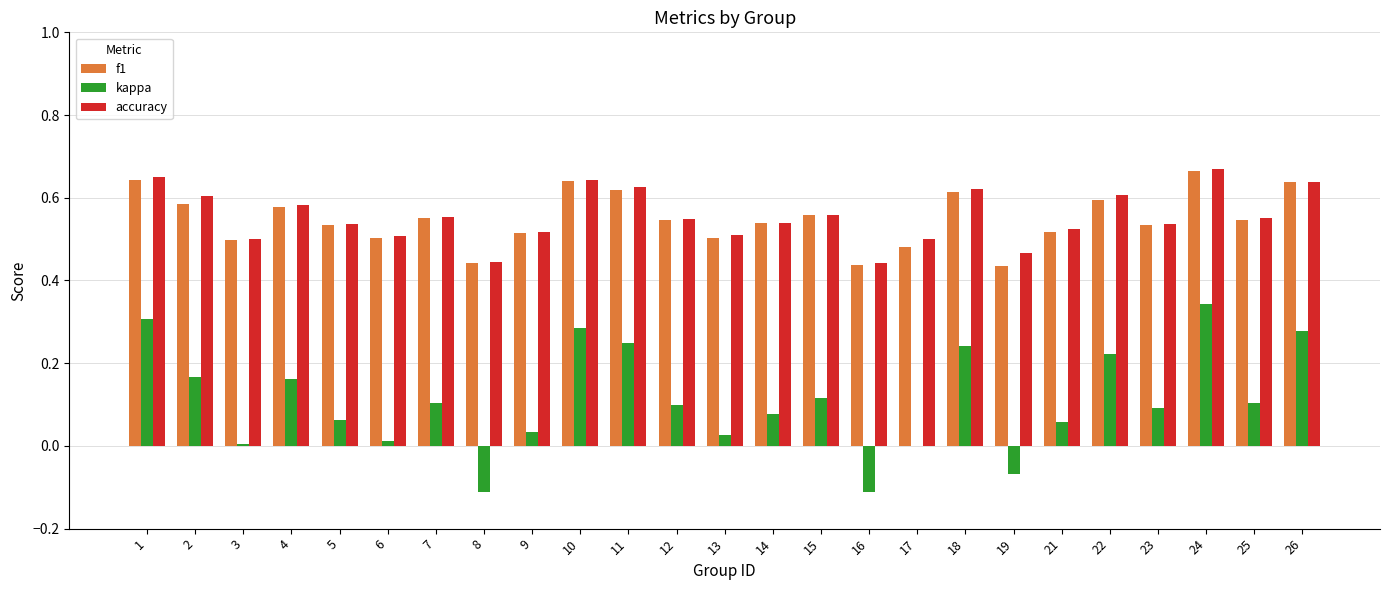

Which series changed the most between 5 and 7?

kappa